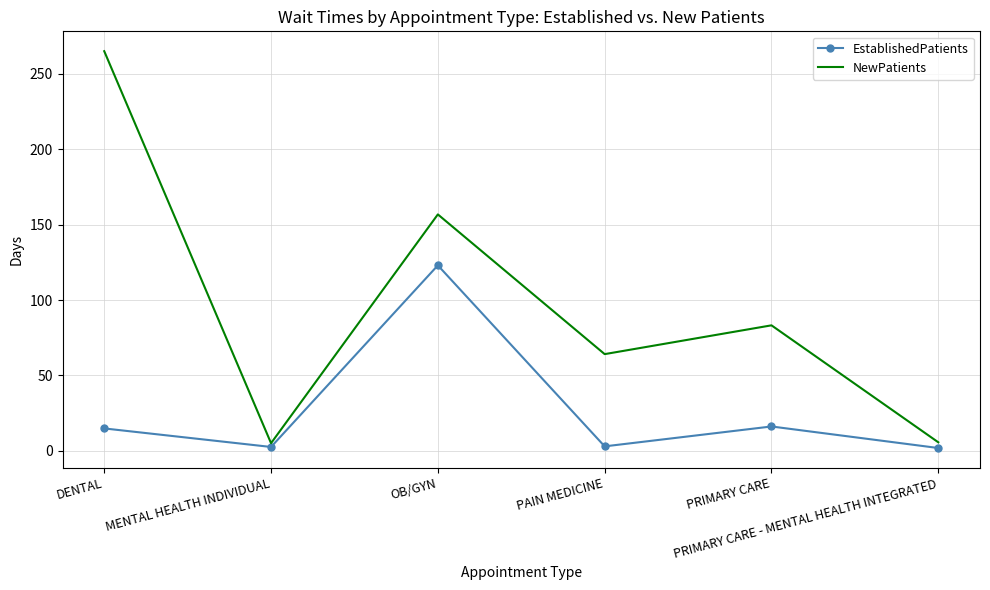

List the series in order of their peak value, highest first.

NewPatients, EstablishedPatients